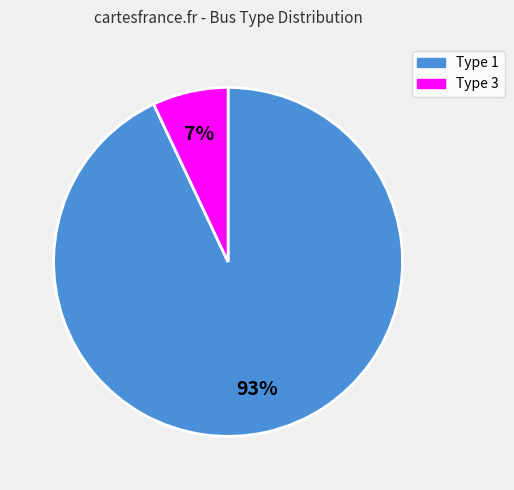

Is it true that Type 1 is 83% of the pie?

False